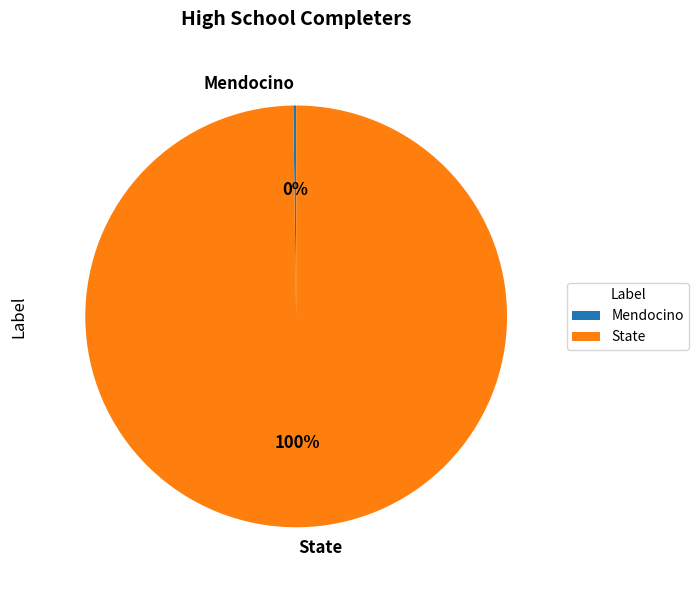

Which slice is the largest?

State